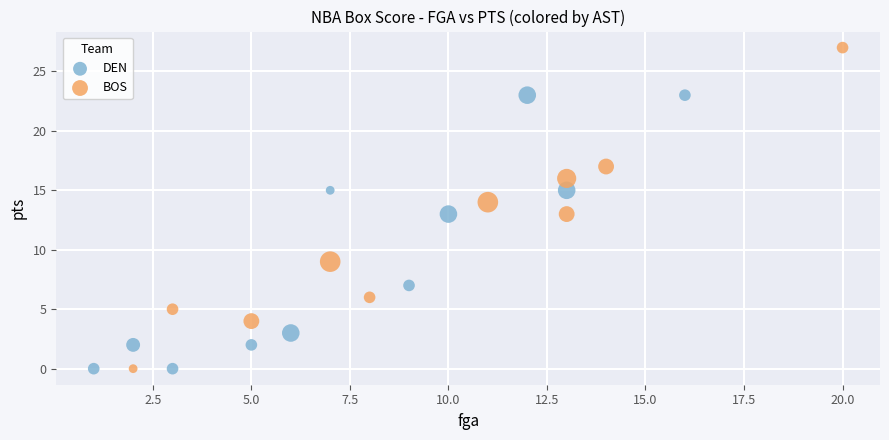

Which series reaches the maximum Y coordinate?

BOS